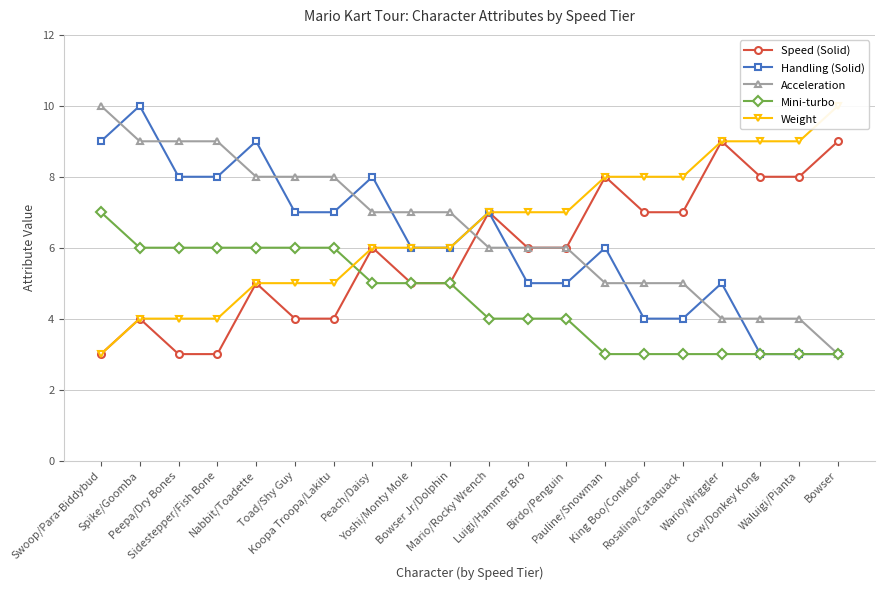

True or false: Mini-turbo and Weight intersect in this chart.

True